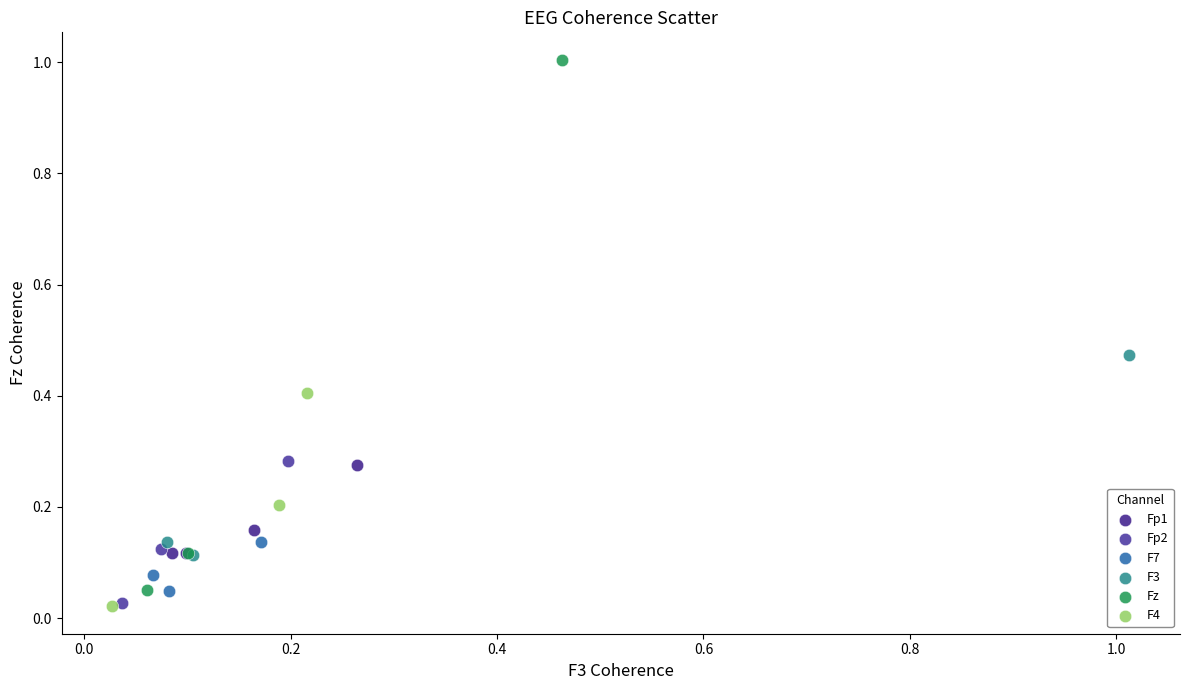

Which series has the widest spread of Y values?

Fz